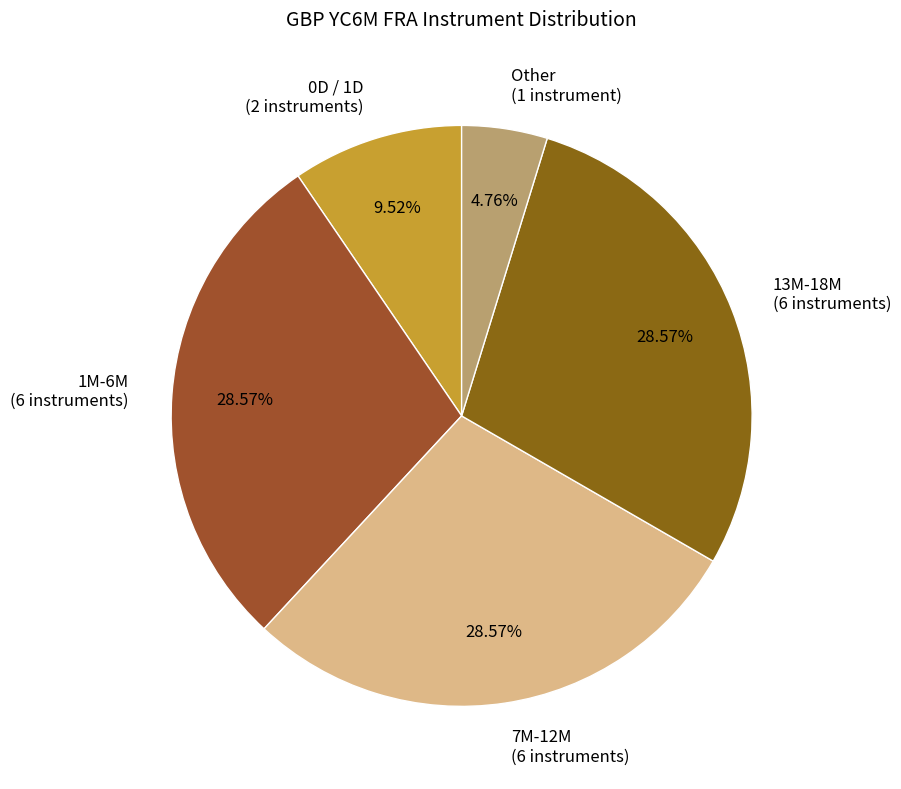

Which category has the smallest portion of the pie?

Other (1 instrument)